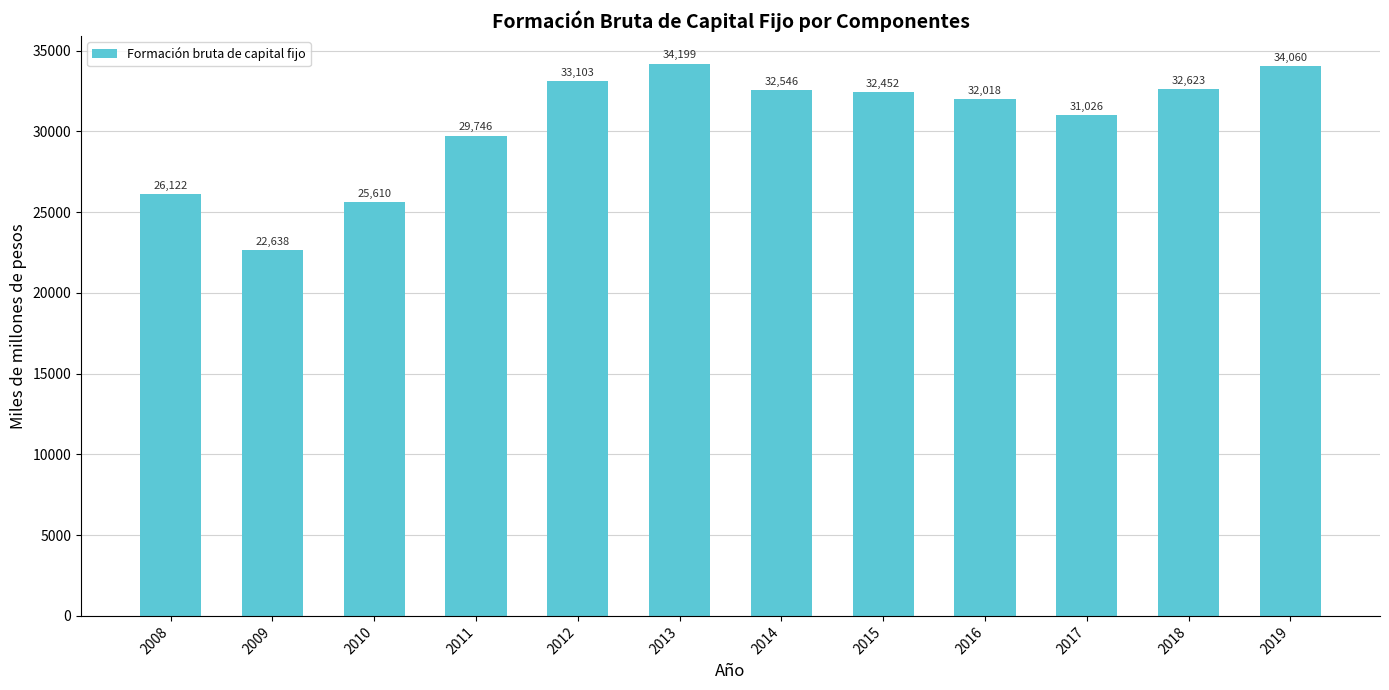

Reading right to left, list all the values displayed in this chart.

2019=34060	2018=32623	2017=31026	2016=32018	2015=32452	2014=32546	2013=34199	2012=33103	2011=29746	2010=25610	2009=22638	2008=26122